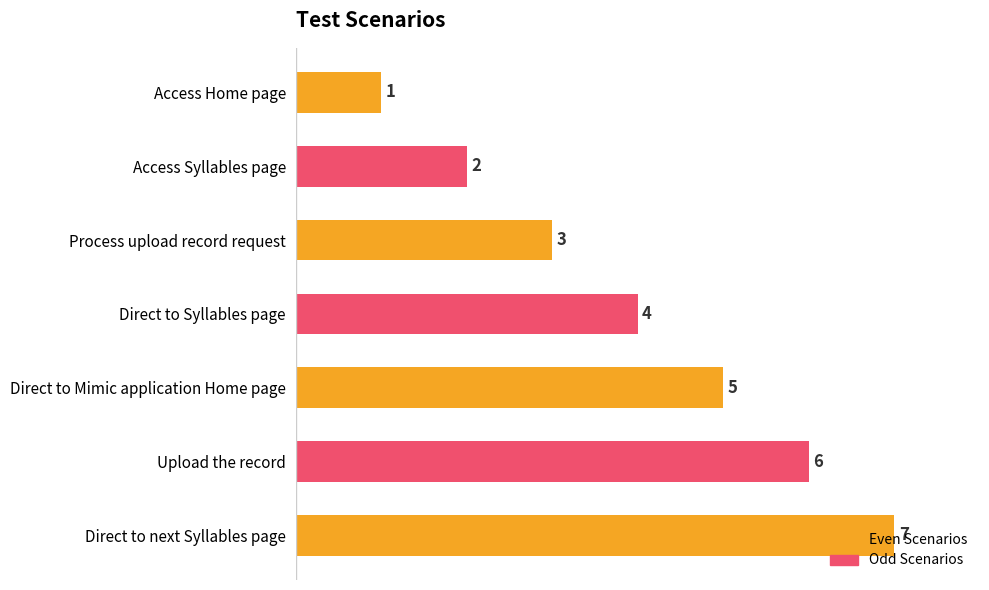

How many data points are less than 4?

3